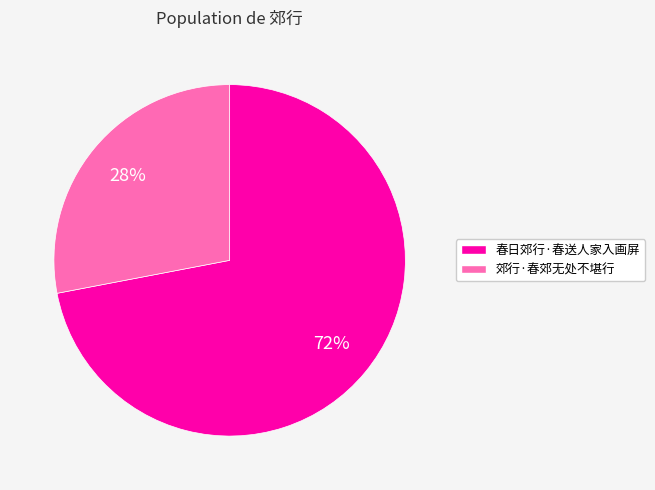

Is it true that 郊行·春郊无处不堪行 is 22% of the pie?

False